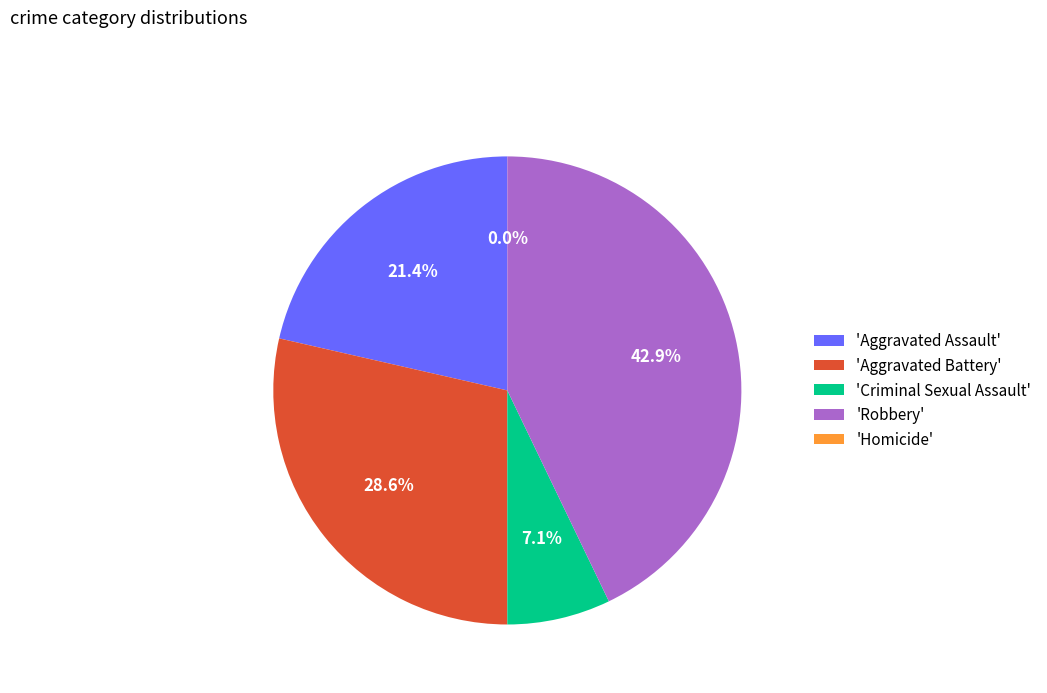

Which slice is the smallest?

Homicide